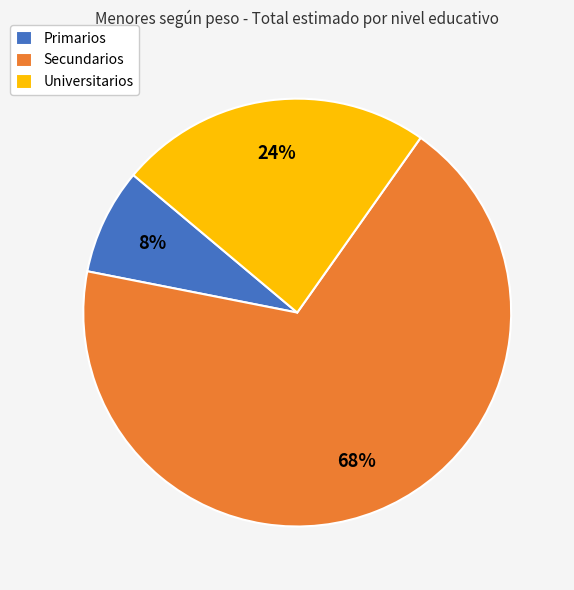

Which category has the biggest portion of the pie?

Secundarios